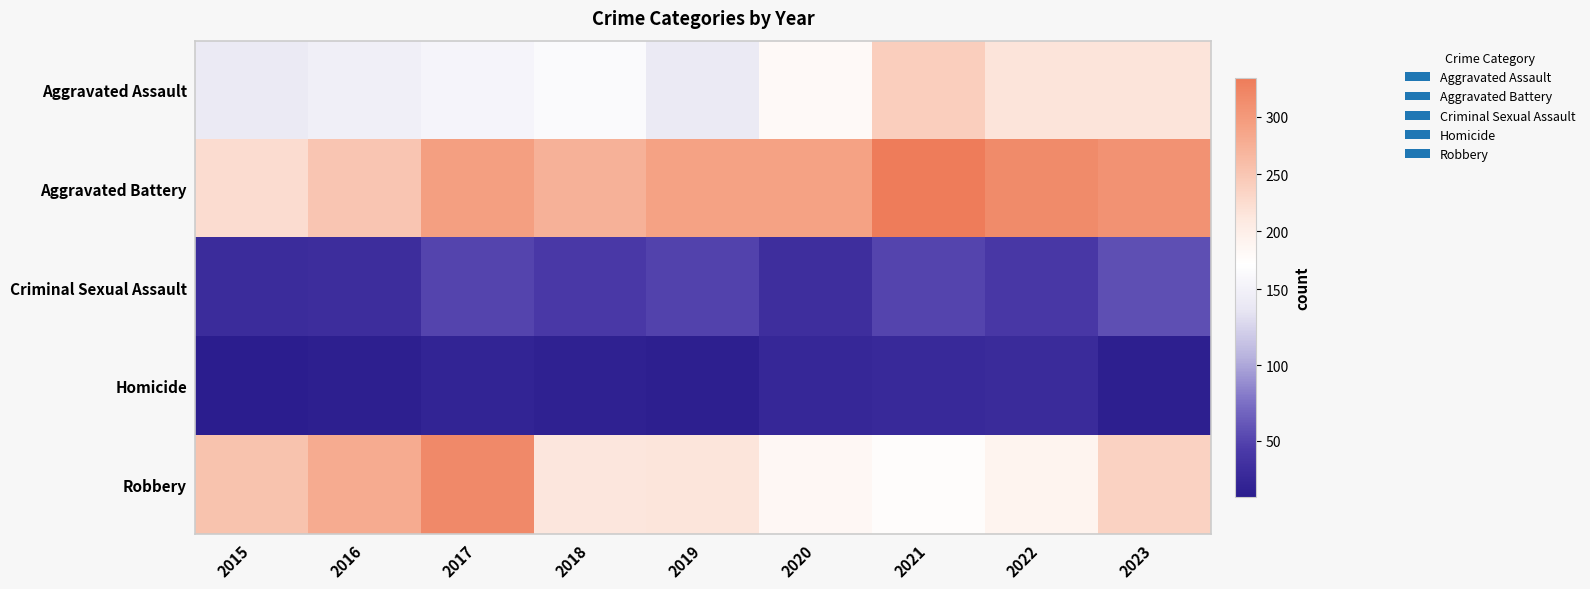

What is the difference between the highest and lowest values at 2021?

308